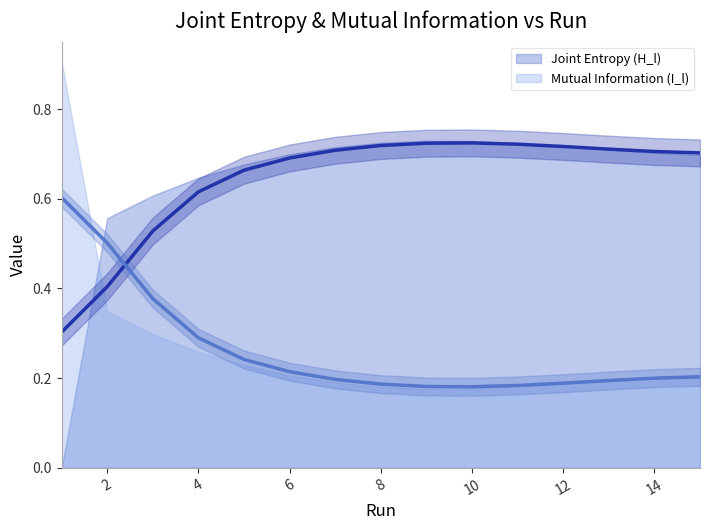

How many Mutual Information (I_l) values are between 0 and 1?

15